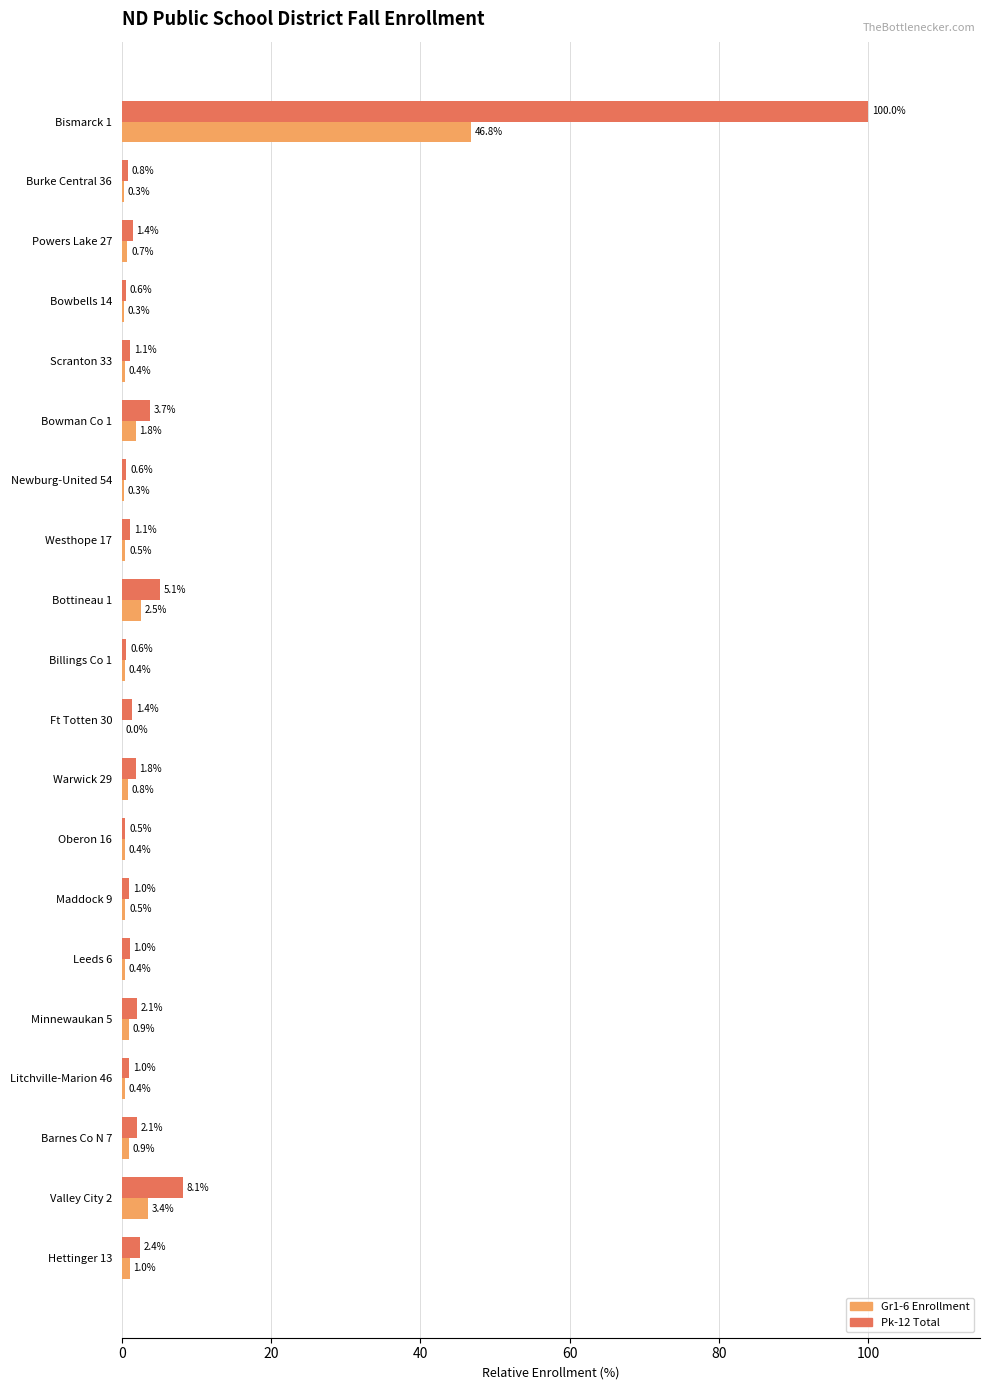

At which category is the sum across all series the highest?

Bismarck 1